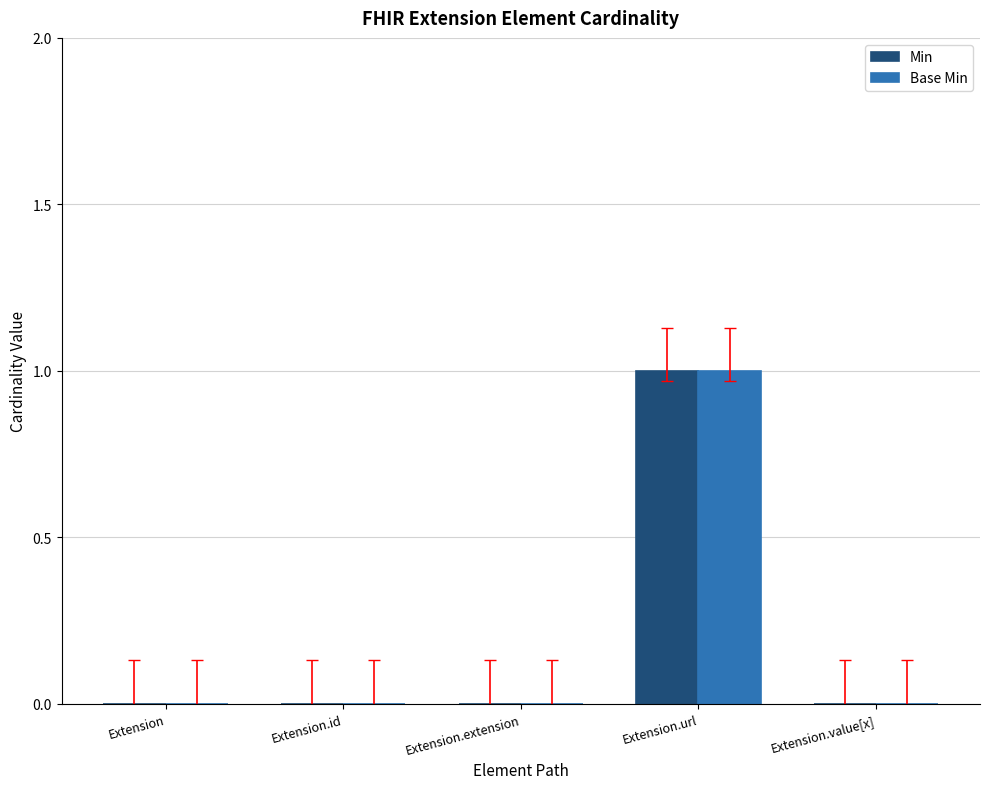

At which category is the sum across all series the highest?

Extension.url